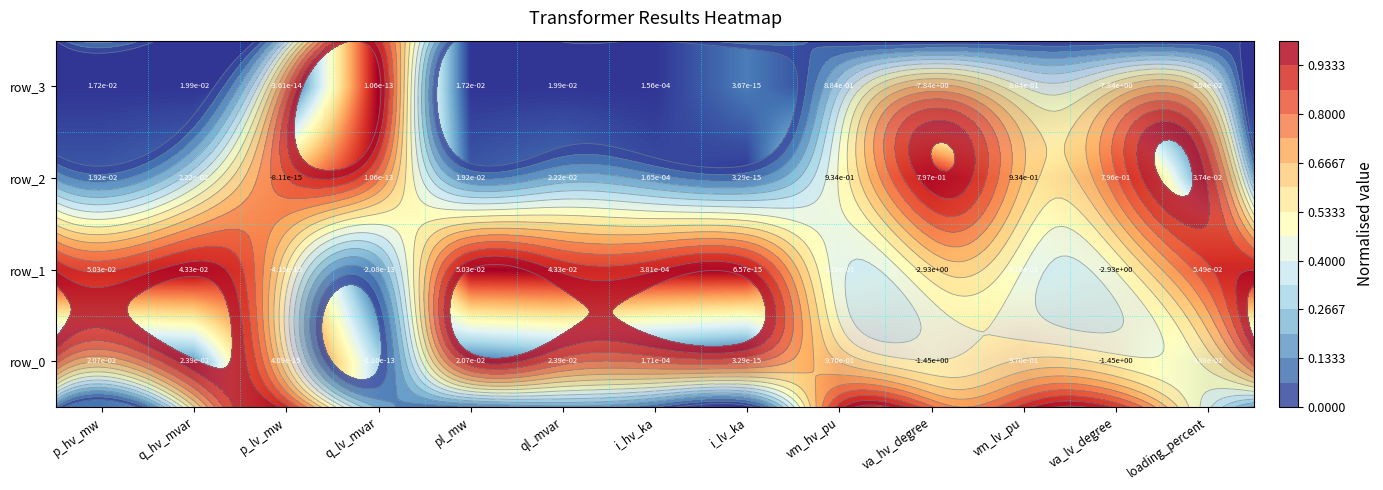

At which label is row_2 closest to 0?

i_lv_ka